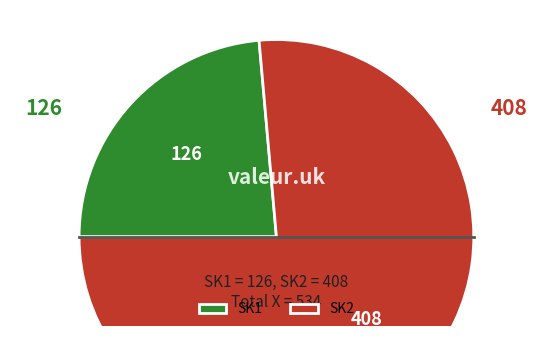

Which slice represents more than half of the pie?

SK2